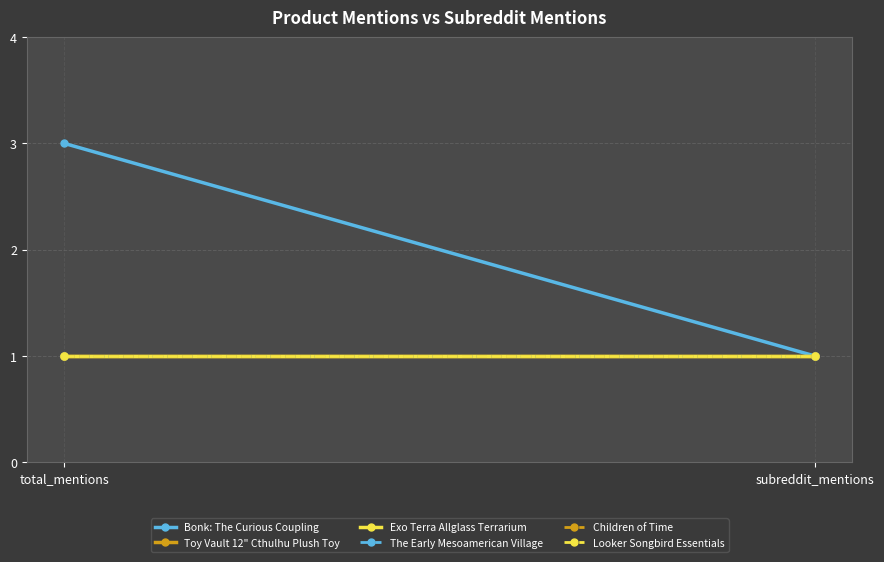

The value of Children of Time at total_mentions is 2. True or false?

False